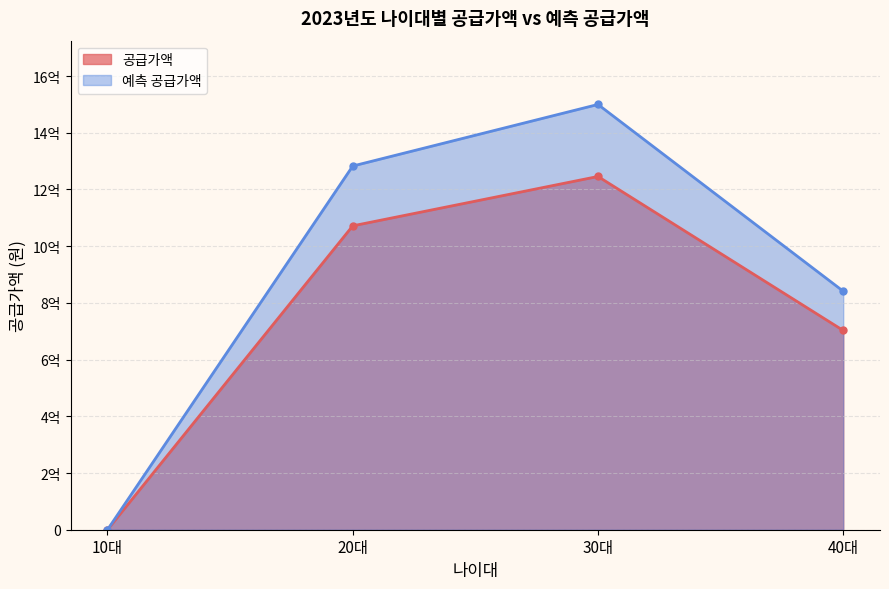

Reading left to right, extract all data points from this chart.

공급가액: 0	1071702000	1245810000	702735000
예측 공급가액: 0	1282656050	1499799050	841220500